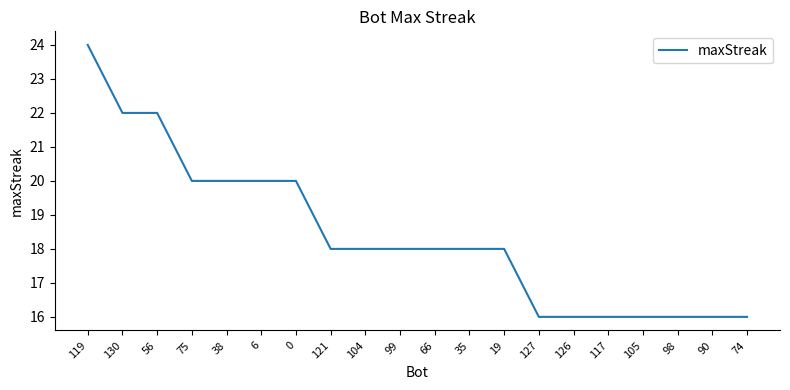

How many categories are shown in the chart?

20